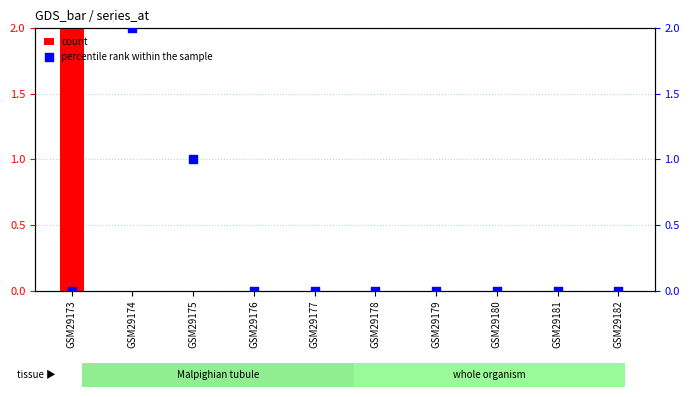

At which category is the sum across all series the highest?

GSM29173